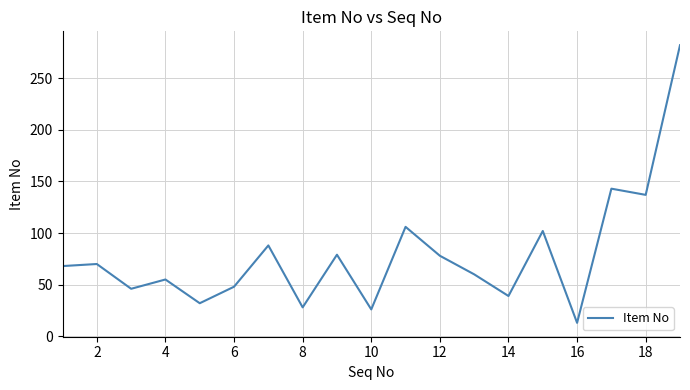

What is the minimum value shown in the chart?

13